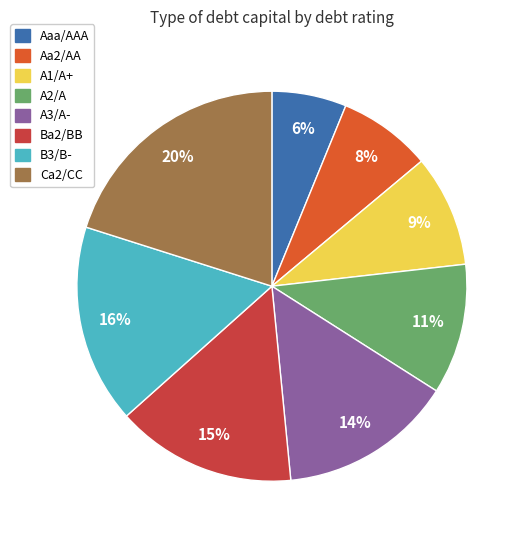

Is Aaa/AAA the majority of the pie?

No